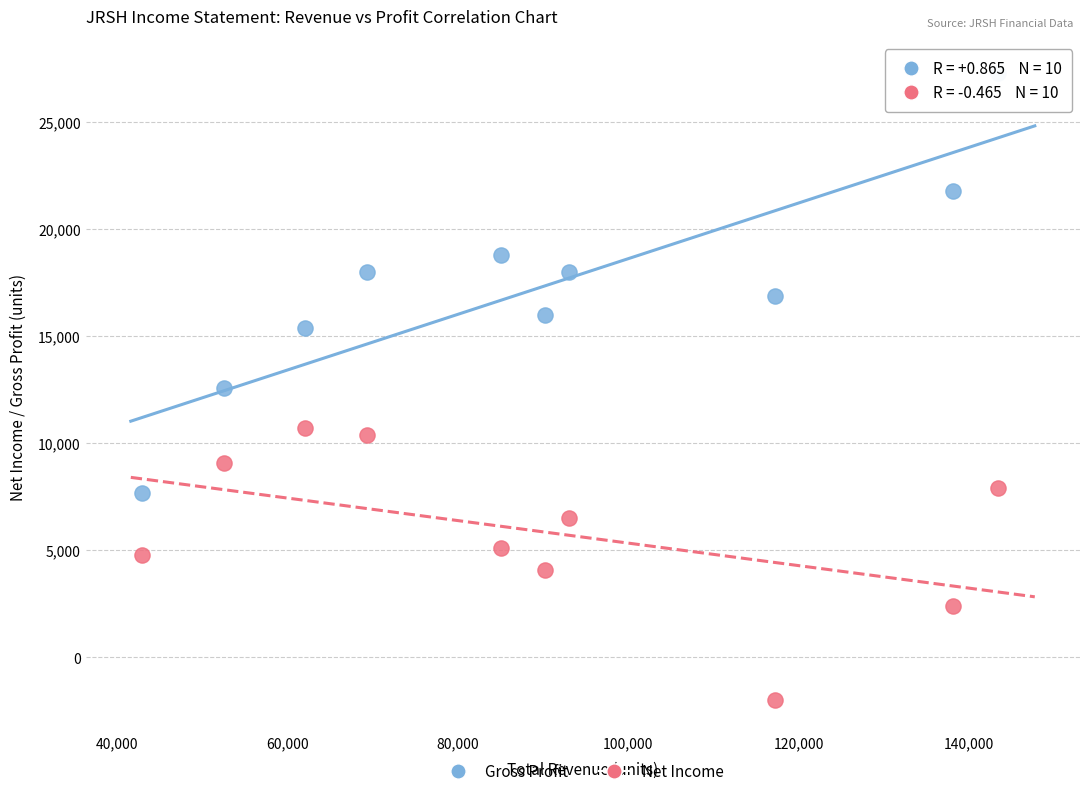

Across all data points, what is the range of Y values (max minus min)?

29300